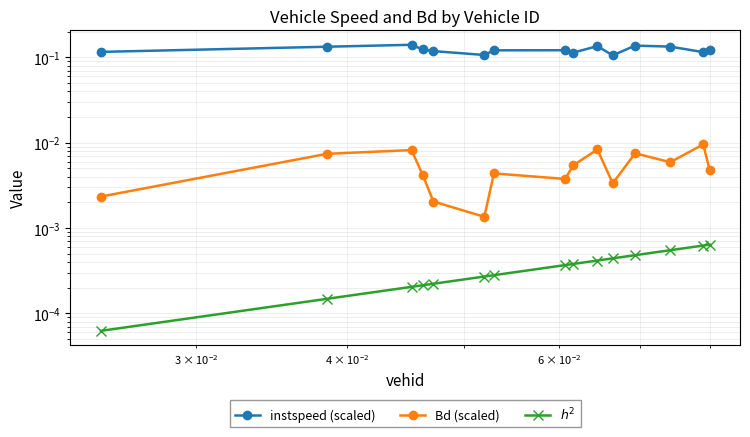

List the series in order of their peak value, lowest first.

$h^2$, Bd (scaled), instspeed (scaled)